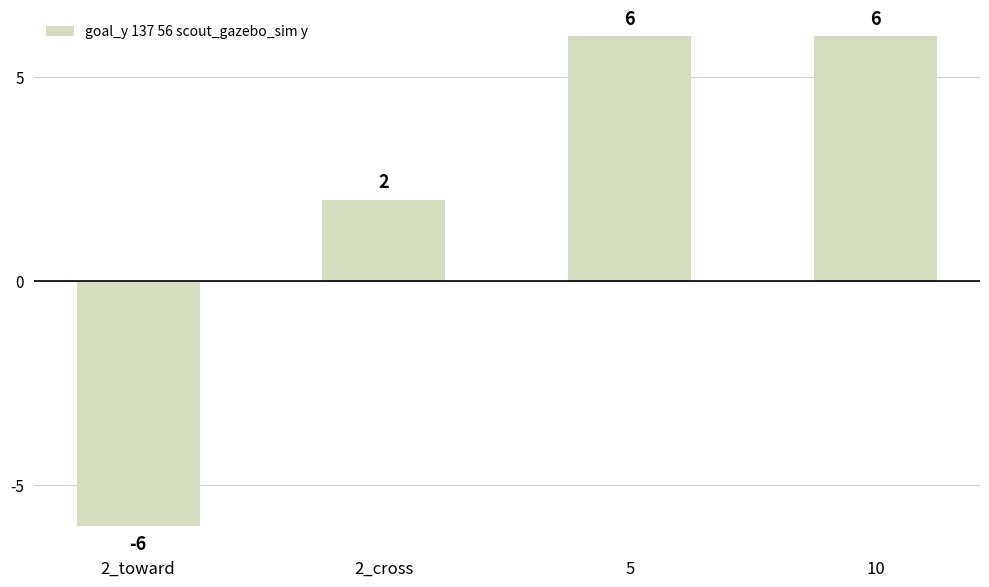

Reading left to right, list all the values displayed in this chart.

2_toward=-6	2_cross=2	5=6	10=6